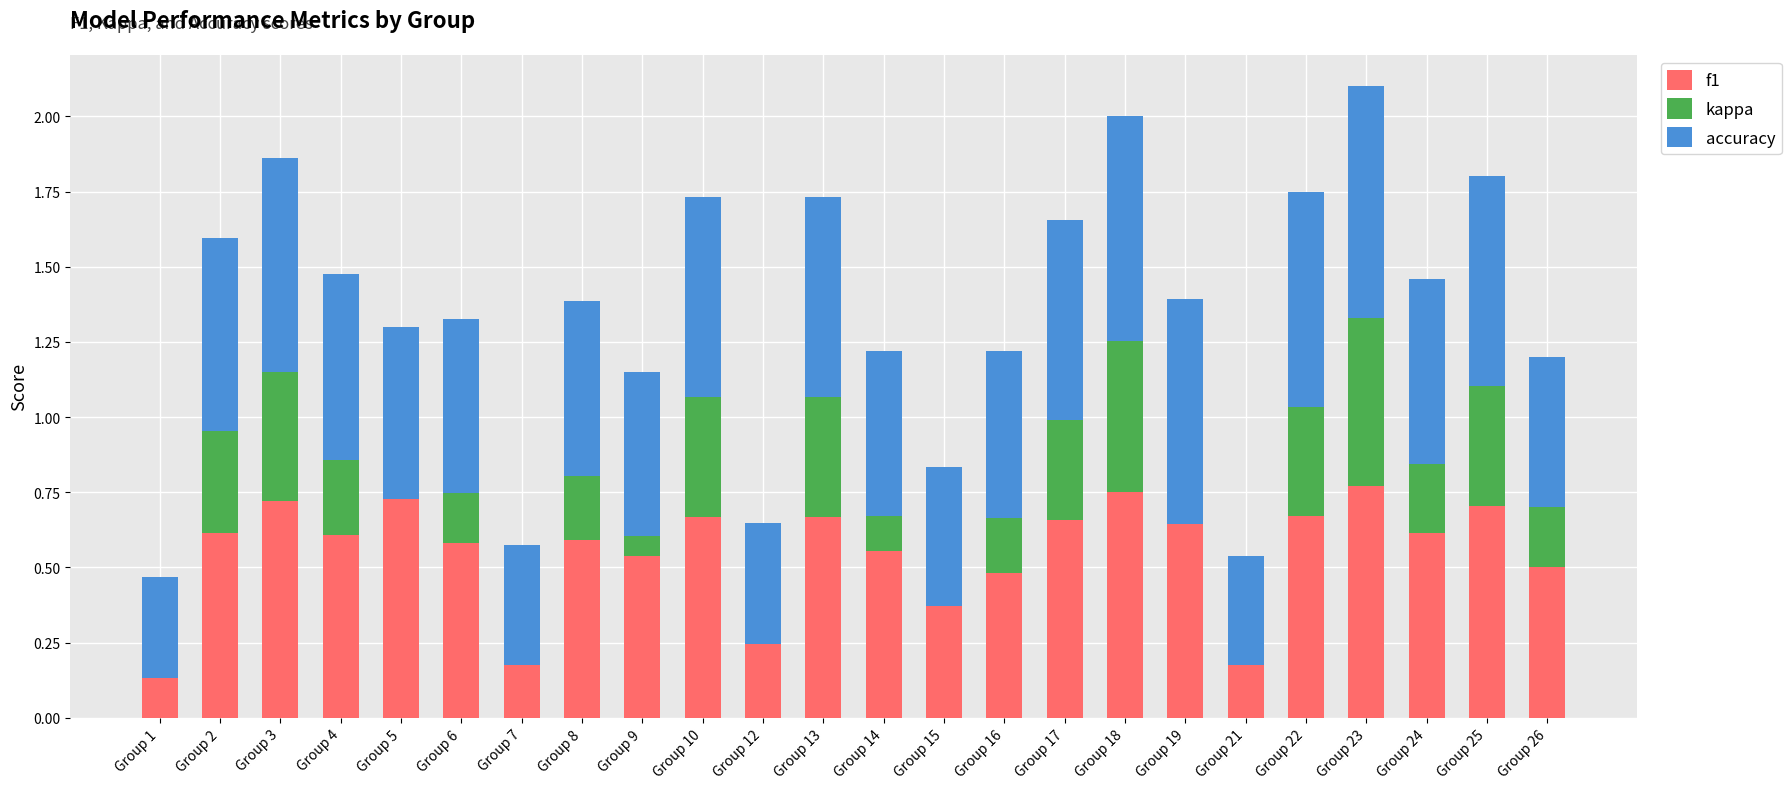

At which label does accuracy reach its peak?

Group 23